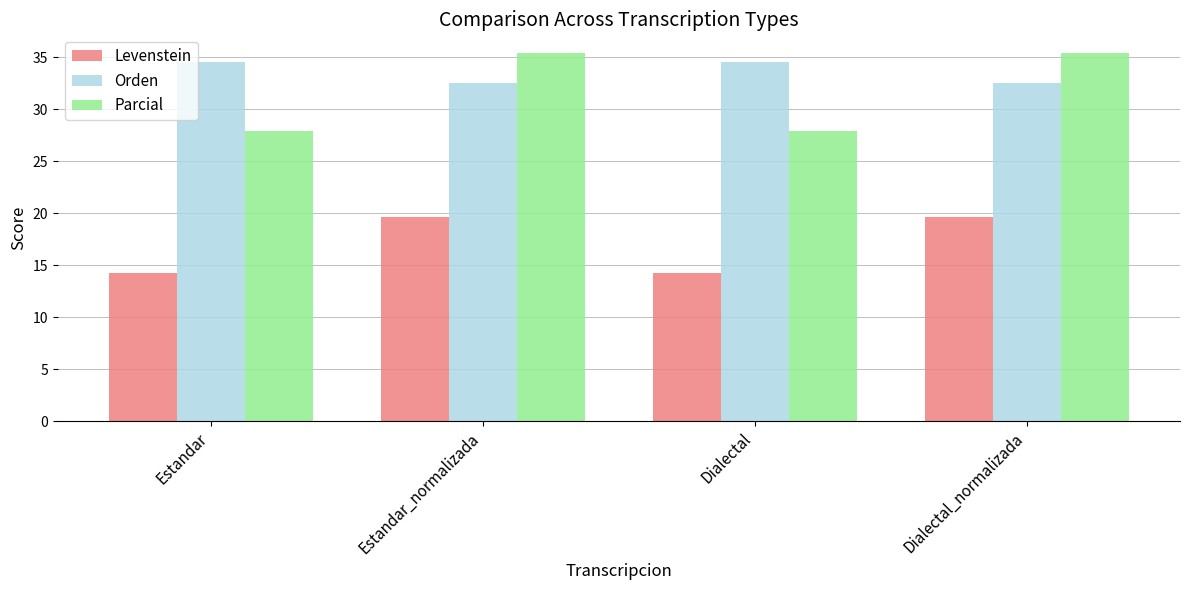

Is the value of Orden at Estandar greater than the value of Levenstein at Dialectal?

Yes